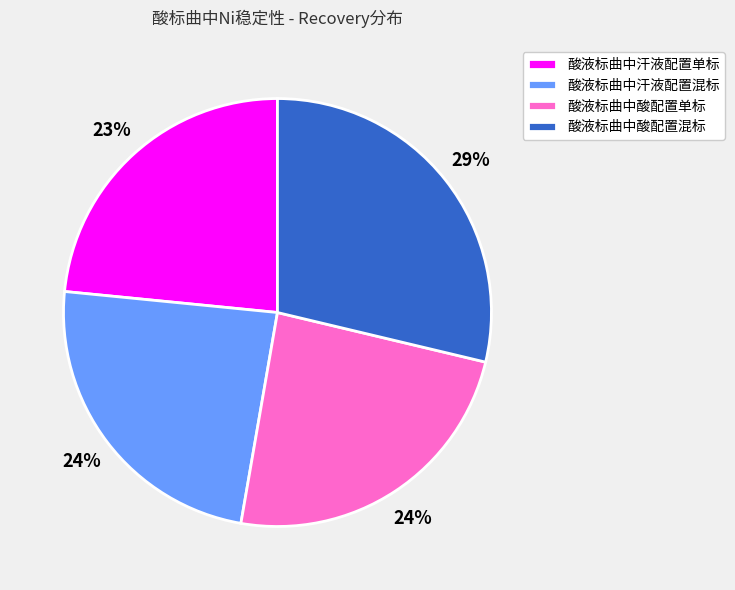

The 酸液标曲中汗液配置混标 slice represents 18% of the pie. True or false?

False